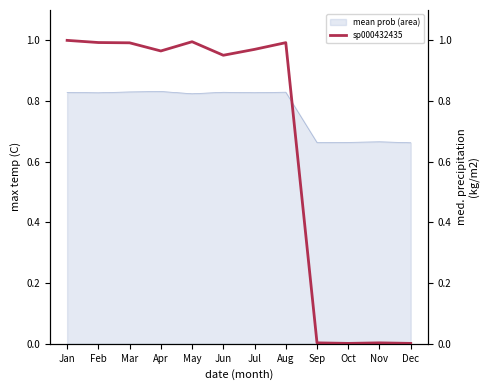

Which label corresponds to the smallest value in the chart?

Oct